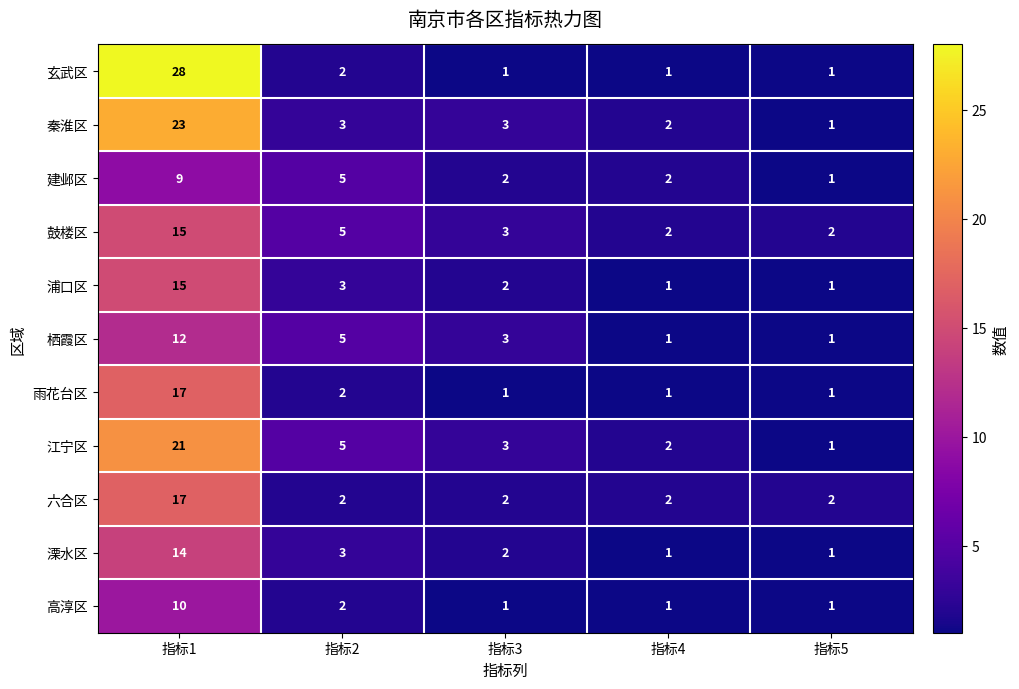

What is the smallest value displayed?

1